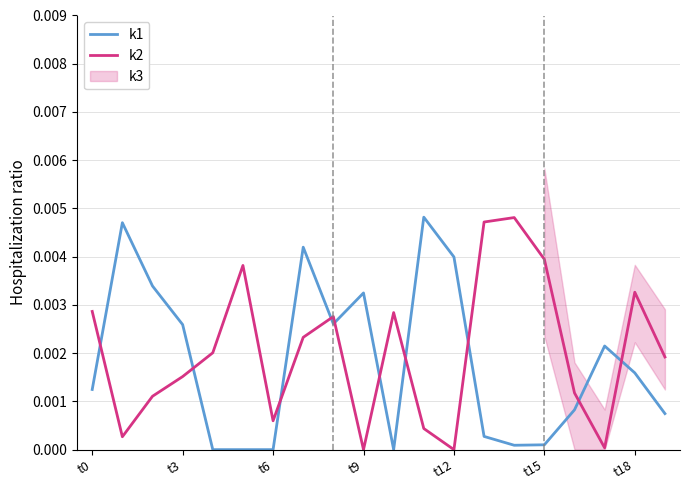

The value of k2 at 7 is 0.0. True or false?

True